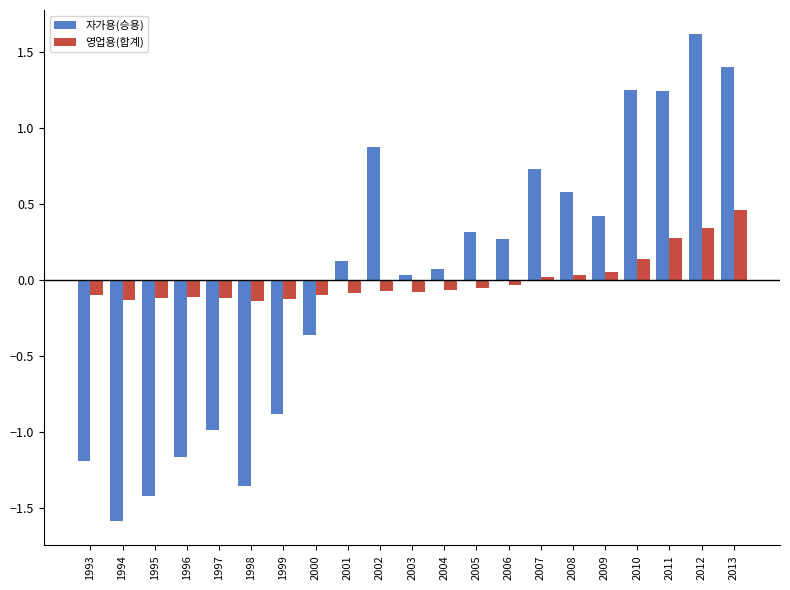

Is it true that 자가용(승용) equals -0.6 at 2000?

False